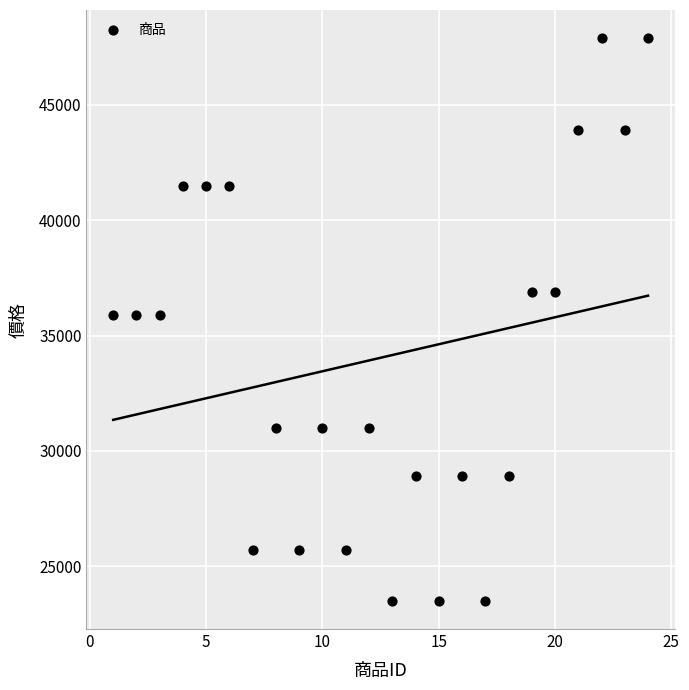

What is the range of Y values (max minus min)?

24410